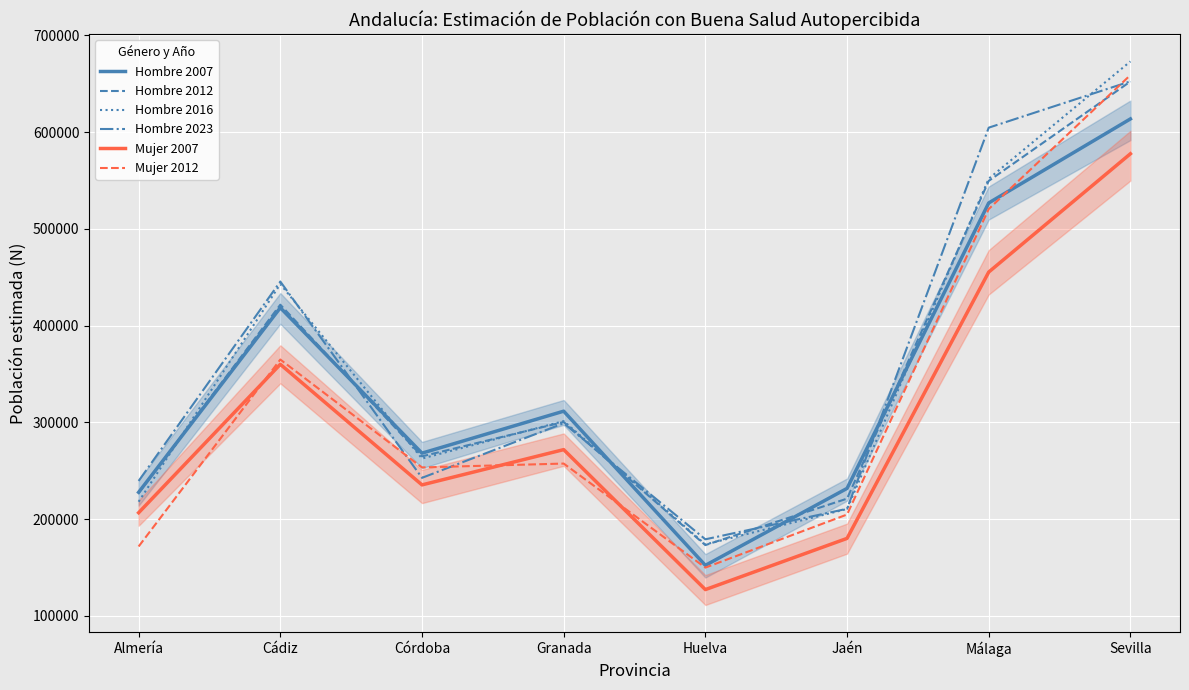

Is the value of Mujer 2007 at Granada greater than the value of Hombre 2007 at Málaga?

No